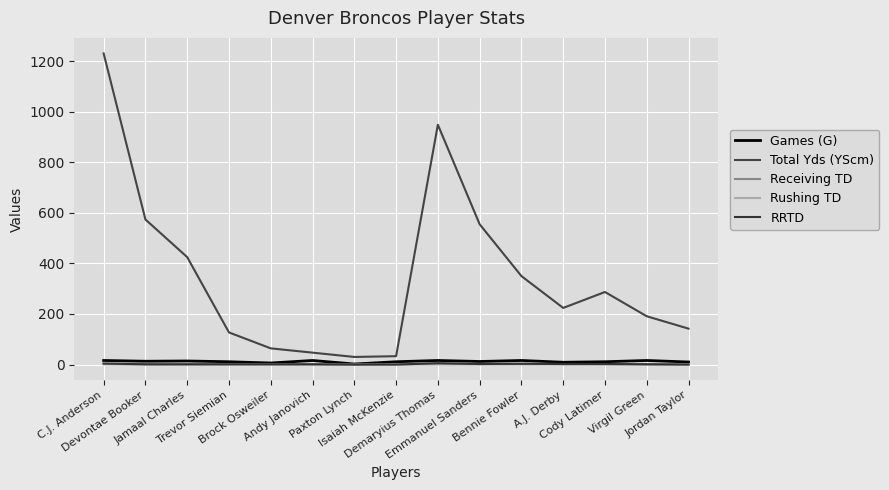

What is the sum of all Rushing TD values?

8